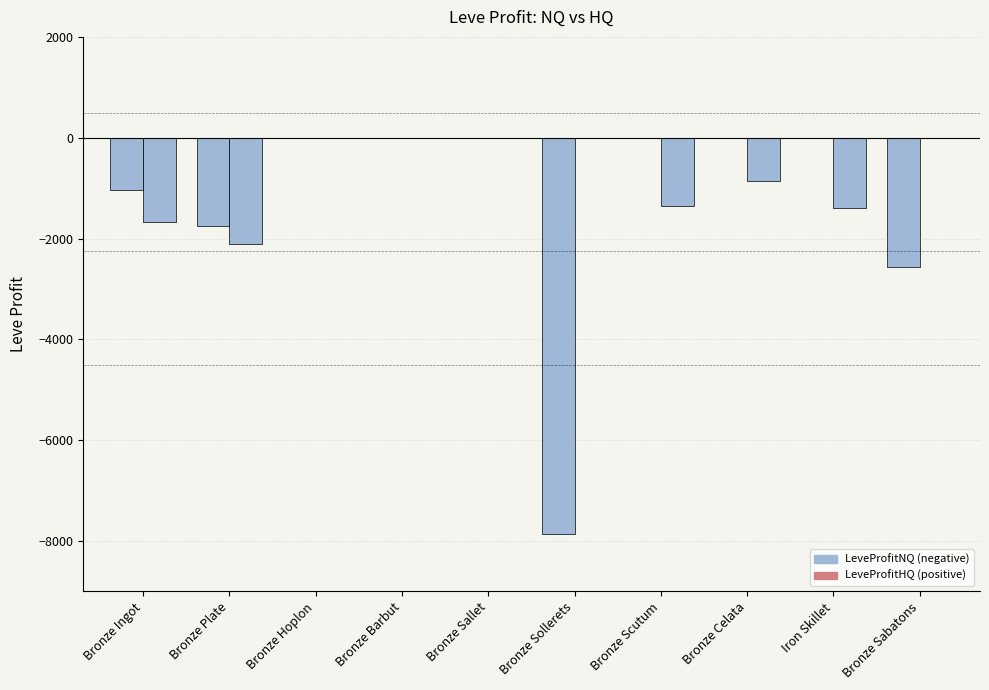

Reading left to right, transcribe all the data shown in this chart.

LeveProfitNQ: -1040.3	-1756.0	0.0	0.0	0.0	-7856.0	0.0	0.0	0.0	-2574.0
LeveProfitHQ: -1678.2	-2103.5	0.0	0.0	0.0	0.0	-1346.0	-857.0	-1400.0	0.0